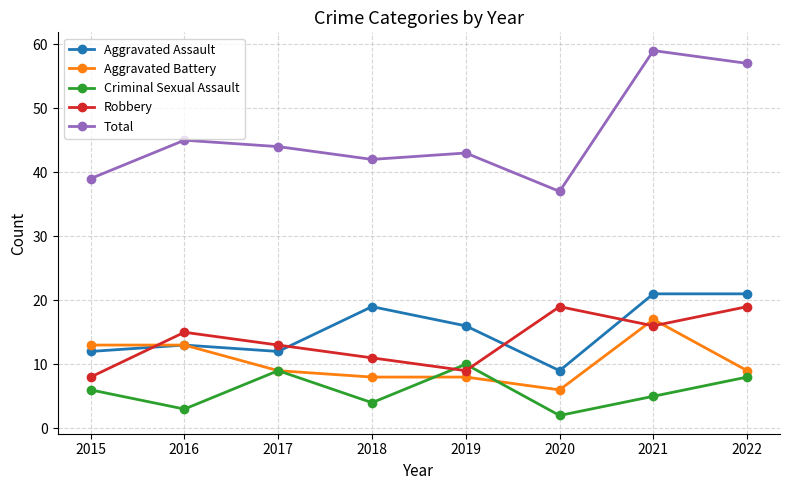

Which series changed the most between 2016 and 2020?

Total